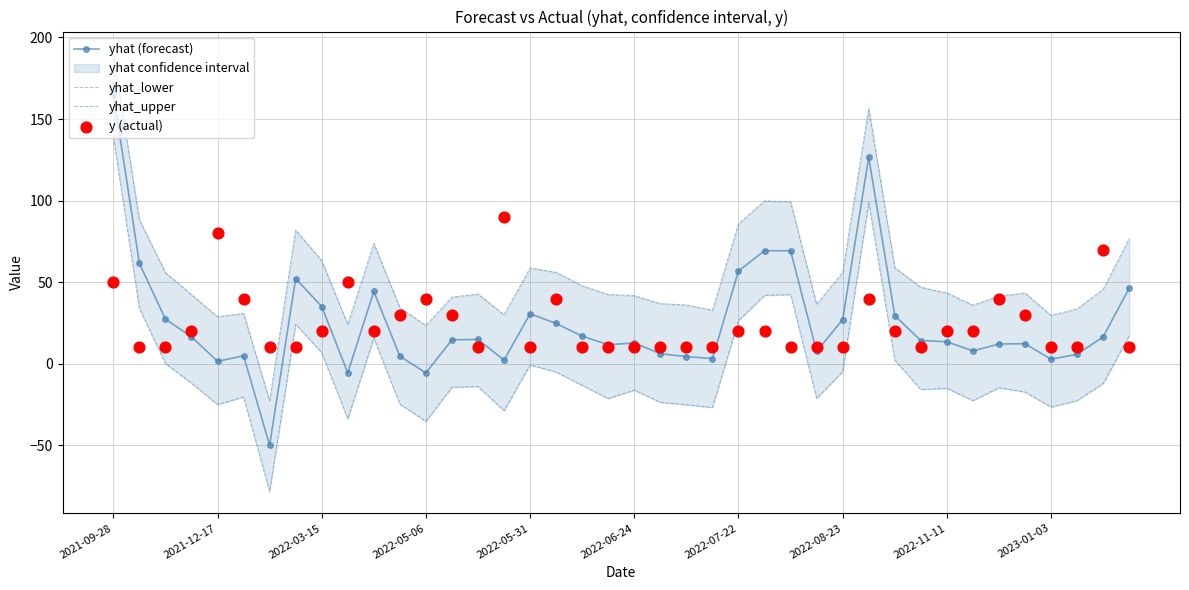

Which series has the widest spread of Y values?

yhat_lower